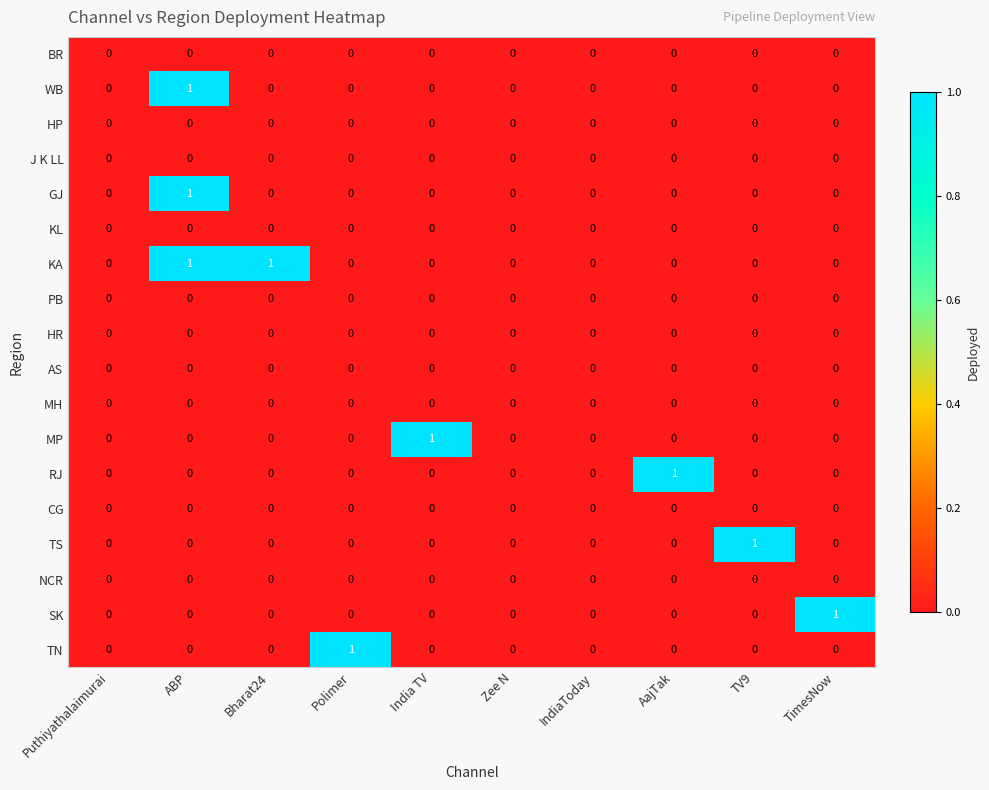

Which series has the largest total across all categories?

KA